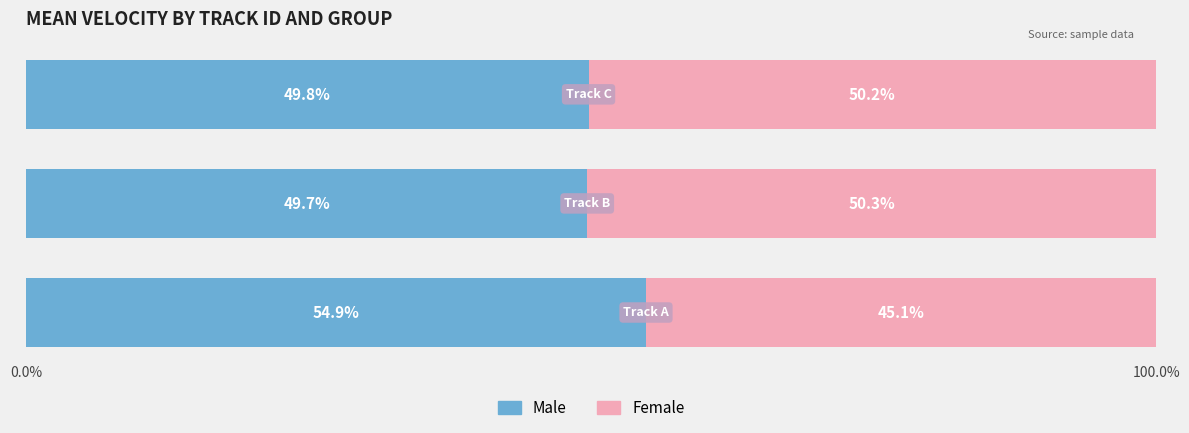

What is the difference between the maximum and minimum values in the Male series?

5.2